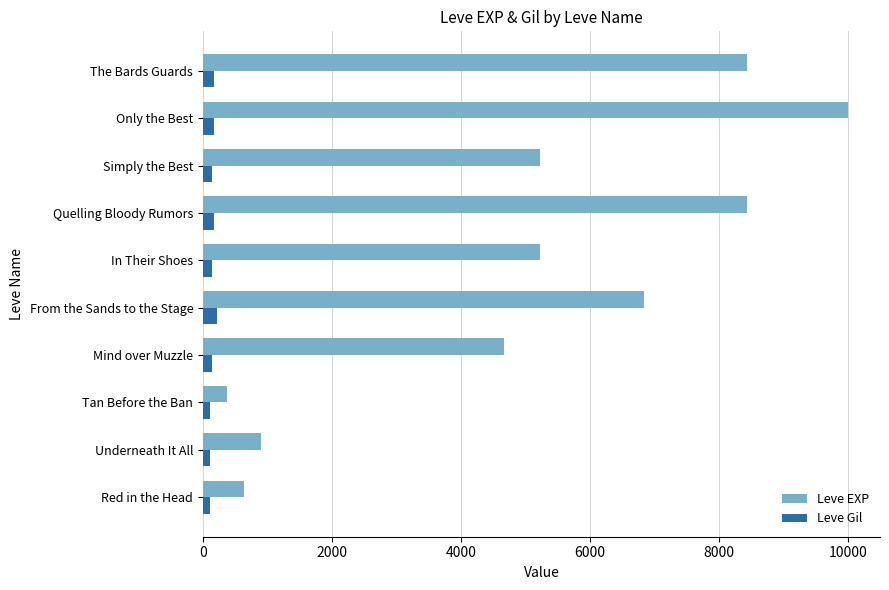

Which category has the highest value across all series?

Only the Best